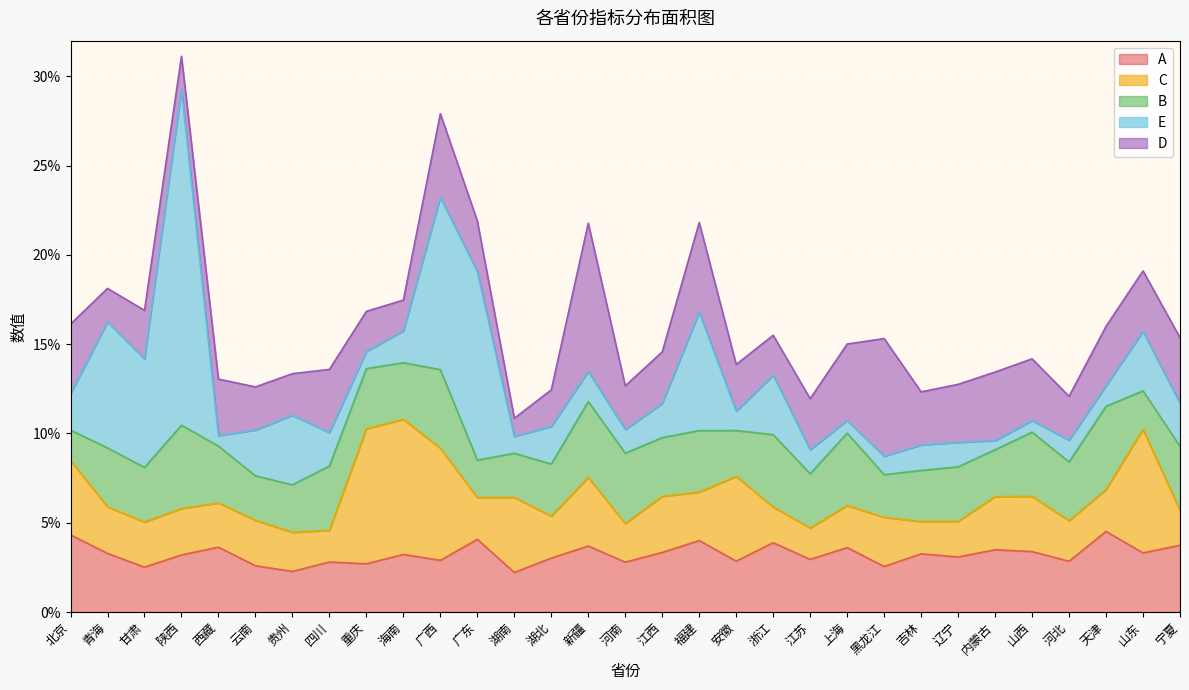

Reading left to right, transcribe all the data shown in this chart.

A: 0.0	0.0	0.0	0.0	0.0	0.0	0.0	0.0	0.0	0.0	0.0	0.0	0.0	0.0	0.0	0.0	0.0	0.0	0.0	0.0	0.0	0.0	0.0	0.0	0.0	0.0	0.0	0.0	0.0	0.0	0.0
C: 0.0	0.0	0.0	0.0	0.0	0.0	0.0	0.0	0.1	0.1	0.1	0.0	0.0	0.0	0.0	0.0	0.0	0.0	0.0	0.0	0.0	0.0	0.0	0.0	0.0	0.0	0.0	0.0	0.0	0.1	0.0
B: 0.0	0.0	0.0	0.0	0.0	0.0	0.0	0.0	0.0	0.0	0.0	0.0	0.0	0.0	0.0	0.0	0.0	0.0	0.0	0.0	0.0	0.0	0.0	0.0	0.0	0.0	0.0	0.0	0.0	0.0	0.0
E: 0.0	0.1	0.1	0.2	0.0	0.0	0.0	0.0	0.0	0.0	0.1	0.1	0.0	0.0	0.0	0.0	0.0	0.1	0.0	0.0	0.0	0.0	0.0	0.0	0.0	0.0	0.0	0.0	0.0	0.0	0.0
D: 0.0	0.0	0.0	0.0	0.0	0.0	0.0	0.0	0.0	0.0	0.0	0.0	0.0	0.0	0.1	0.0	0.0	0.1	0.0	0.0	0.0	0.0	0.1	0.0	0.0	0.0	0.0	0.0	0.0	0.0	0.0